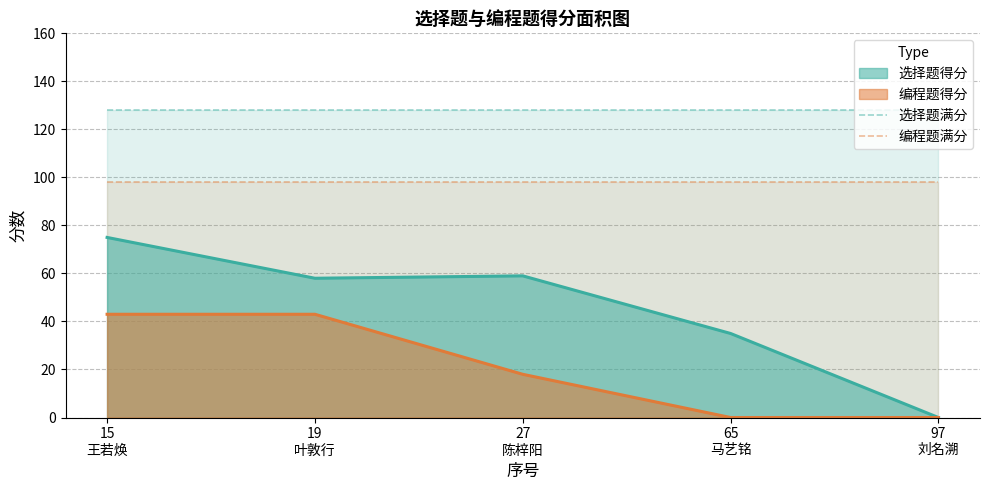

Rank the series by their average value, from highest to lowest.

选择题满分, 编程题满分, 选择题得分, 编程题得分